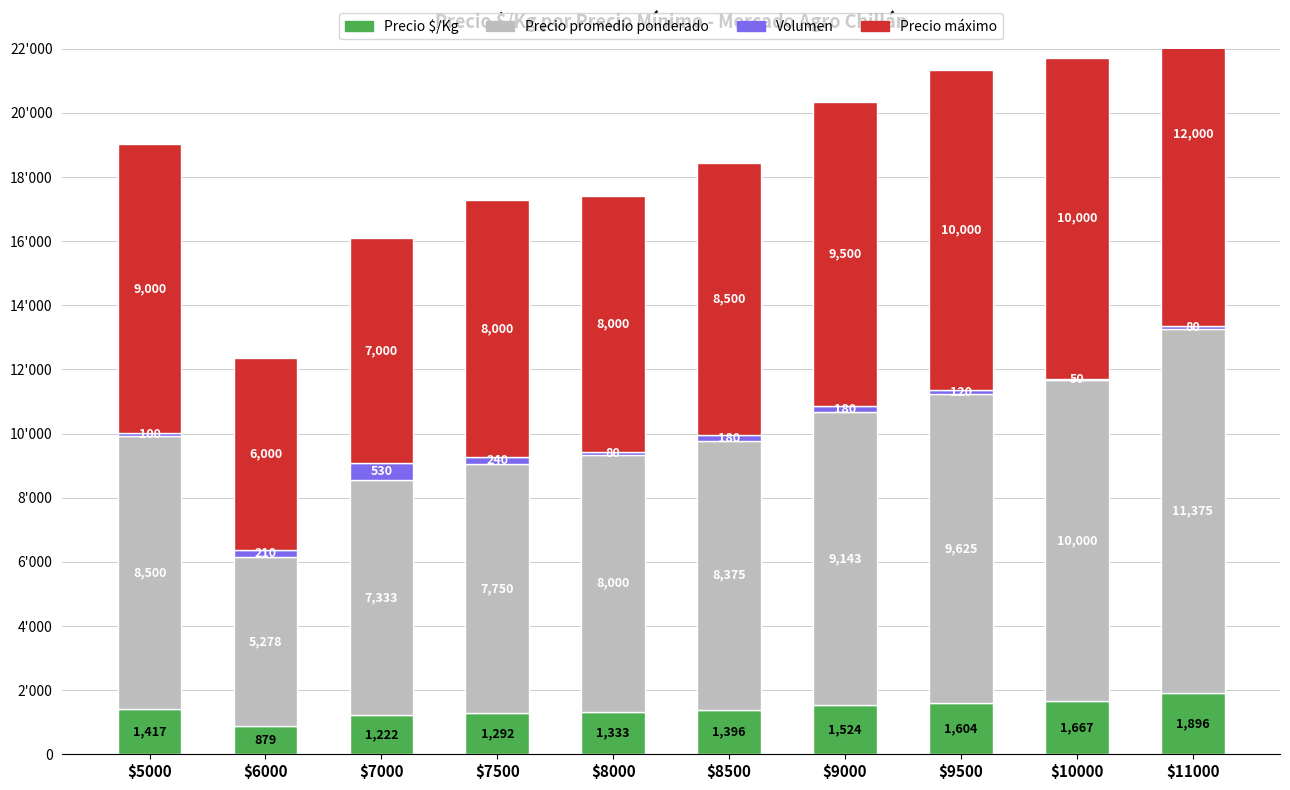

At which label is Volumen closest to 290?

$7500